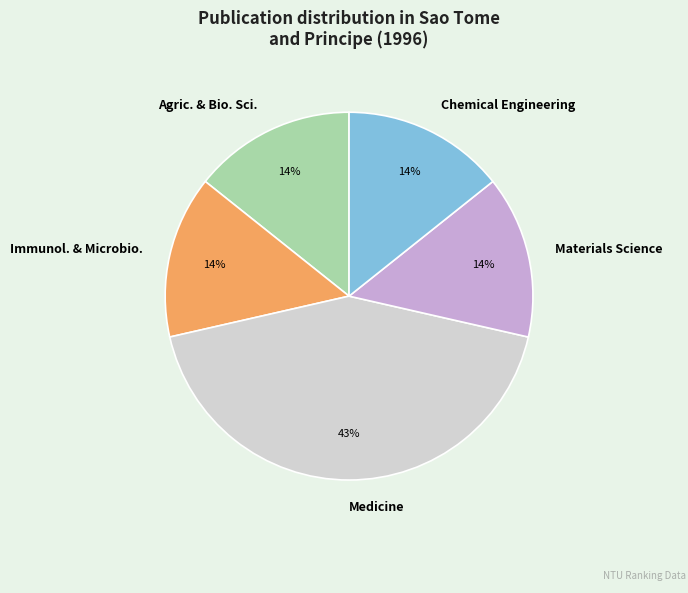

Count the number of slices in the pie.

5